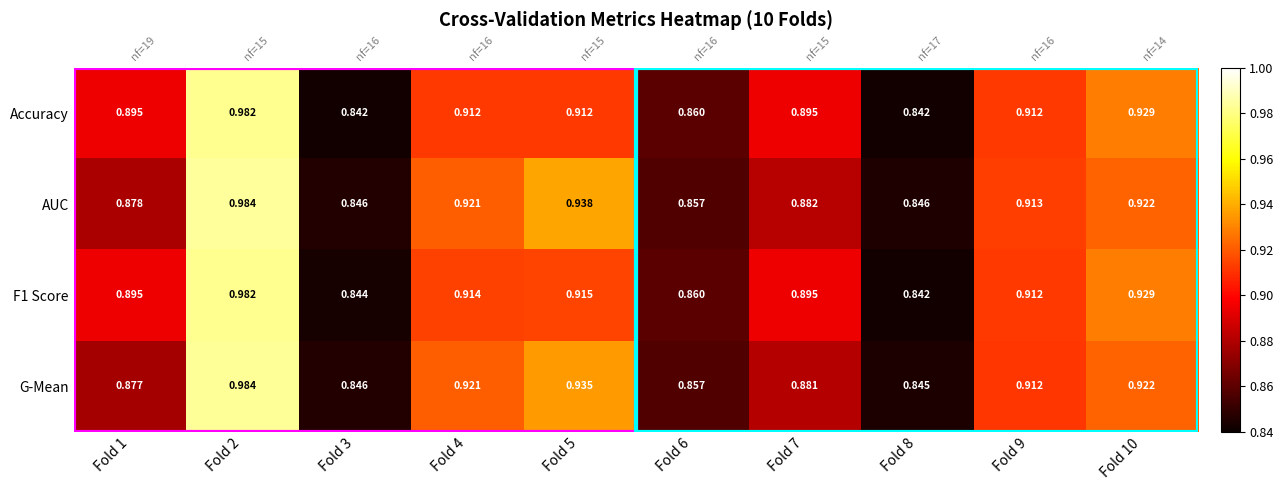

True or false: G-Mean has a value of 0.2 at Fold 6.

False